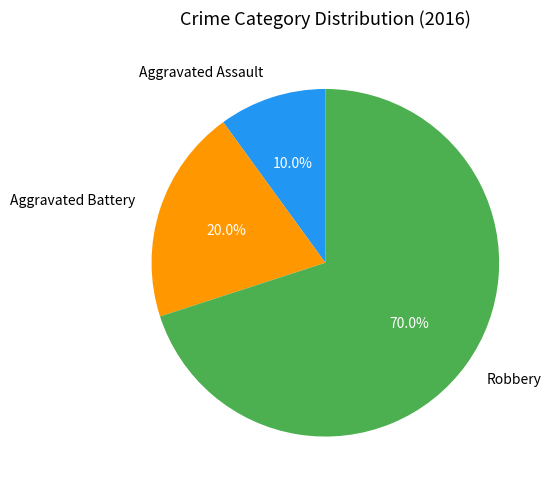

How much of the chart is everything except Aggravated Assault?

90.0%